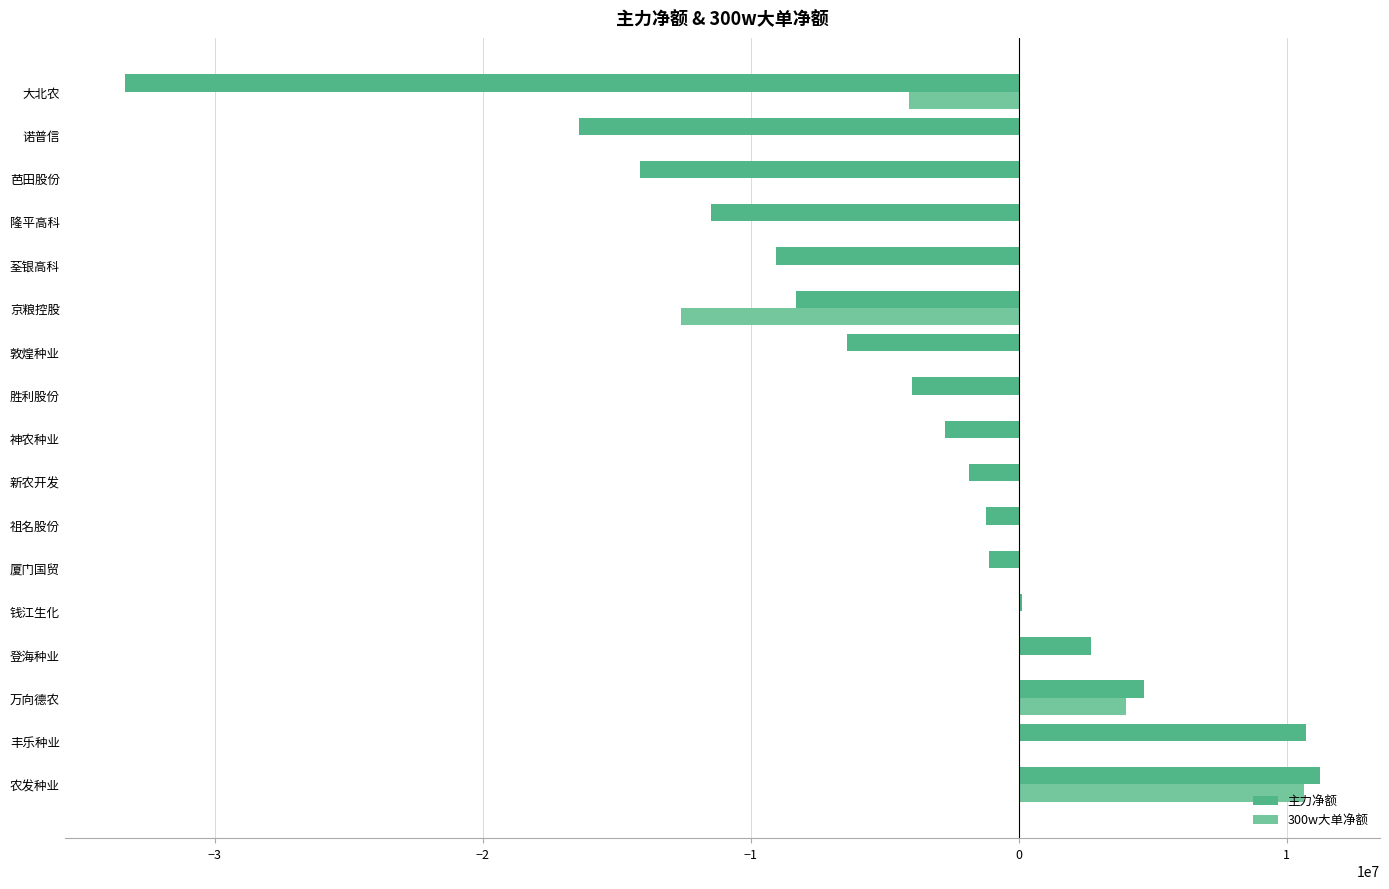

Is the value of 主力净额 at 万向德农 greater than the value of 300w大单净额 at 厦门国贸?

Yes